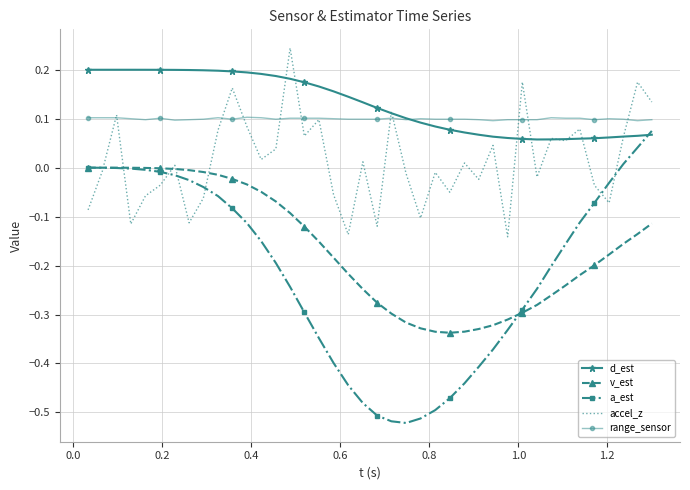

True or false: range_sensor and v_est cross at least once.

False